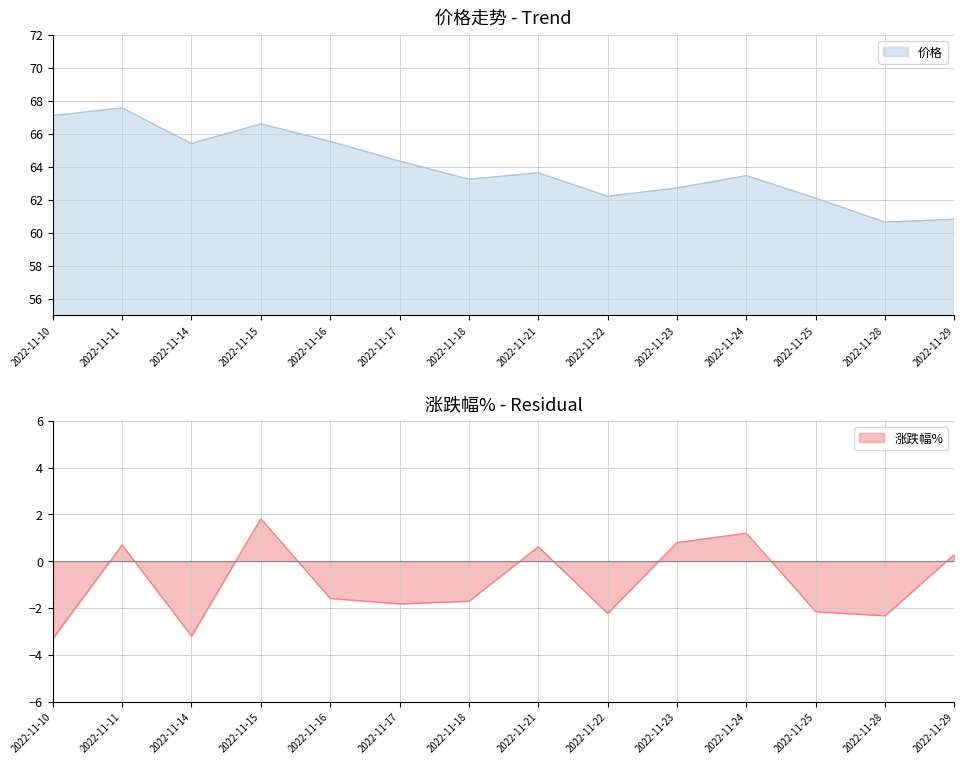

What is the maximum value shown in the chart?

67.6